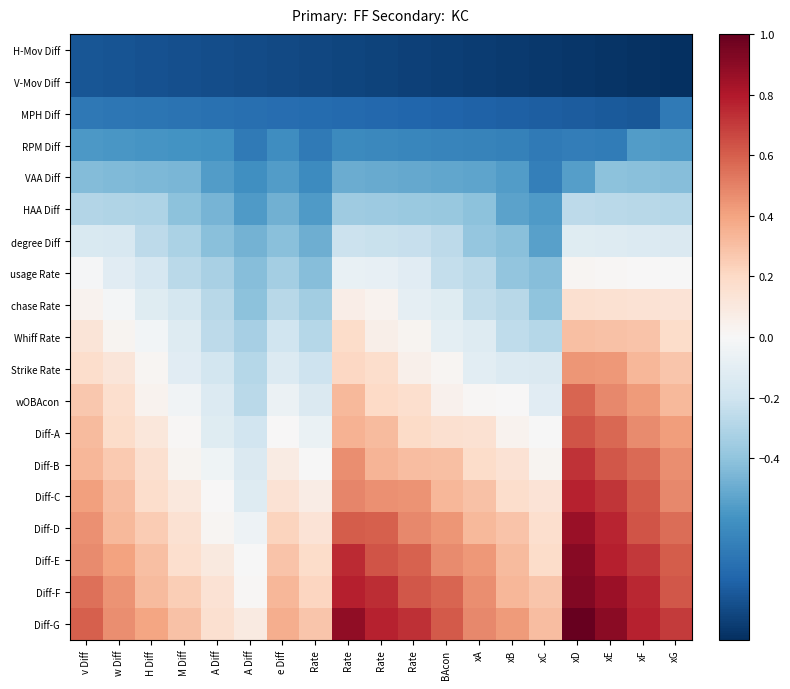

List the series in order of their peak value, lowest first.

H-Mov Diff, V-Mov Diff, MPH Diff, RPM Diff, VAA Diff, HAA Diff, degree Diff, usage Rate, chase Rate, Whiff Rate, Strike Rate, wOBAcon, Diff-A, Diff-B, Diff-C, Diff-D, Diff-E, Diff-F, Diff-G